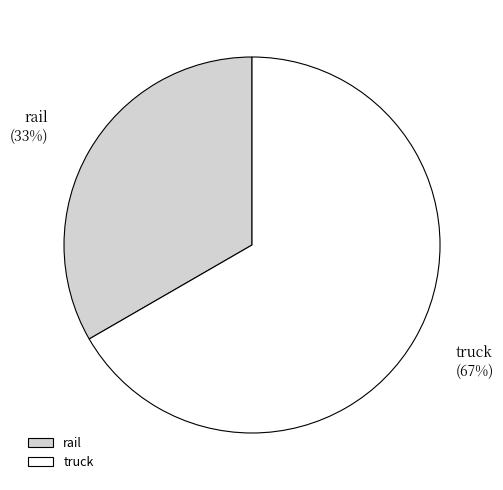

Is the sum of rail and truck greater than half?

Yes